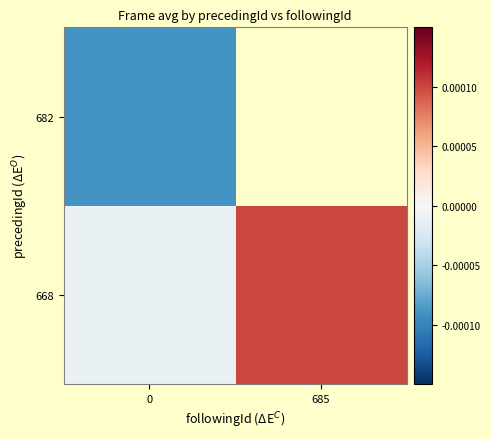

Is it true that 682 equals -0.0 at 0?

True